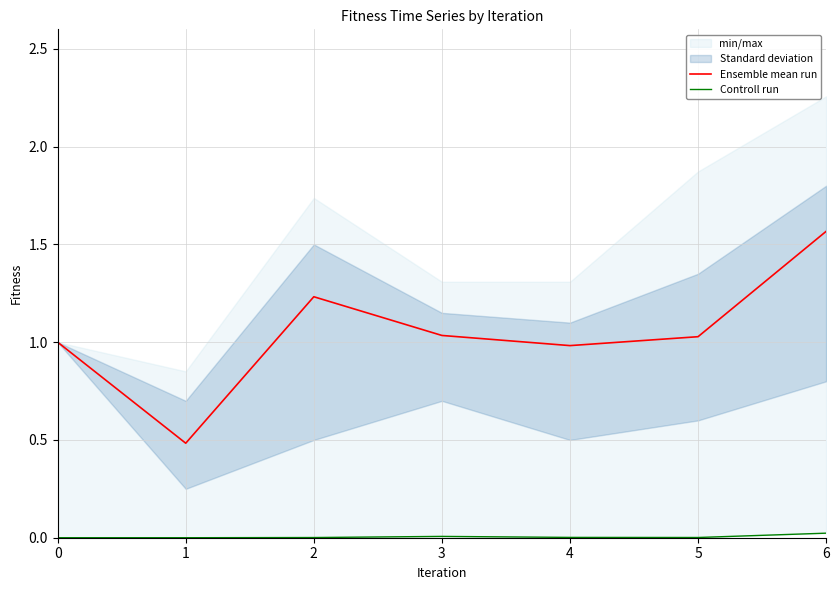

True or false: Ensemble mean run and Controll run intersect in this chart.

False